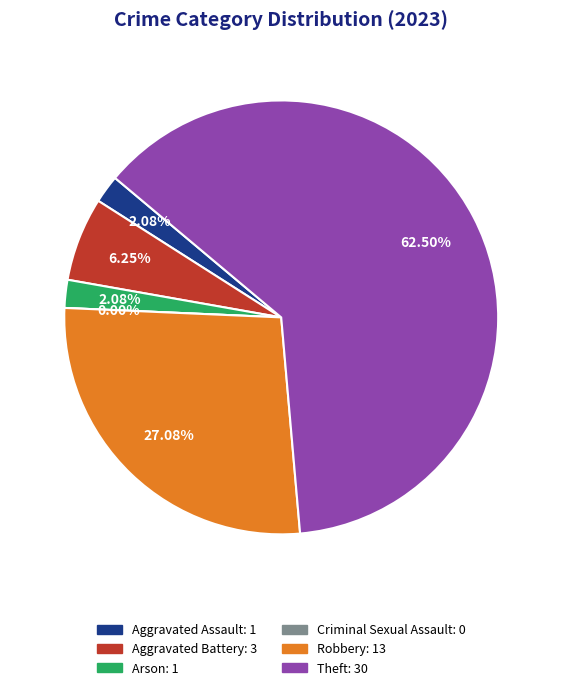

To the nearest percent, what percentage of the pie is Robbery?

27%